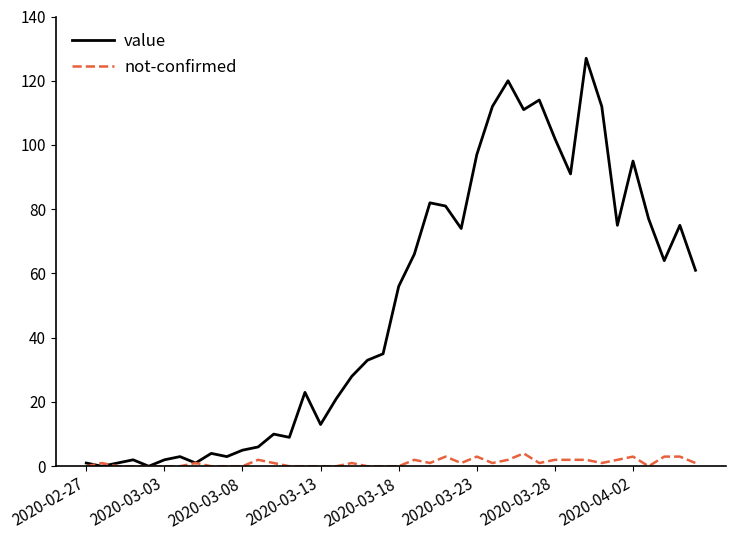

Which series has the largest total across all categories?

value